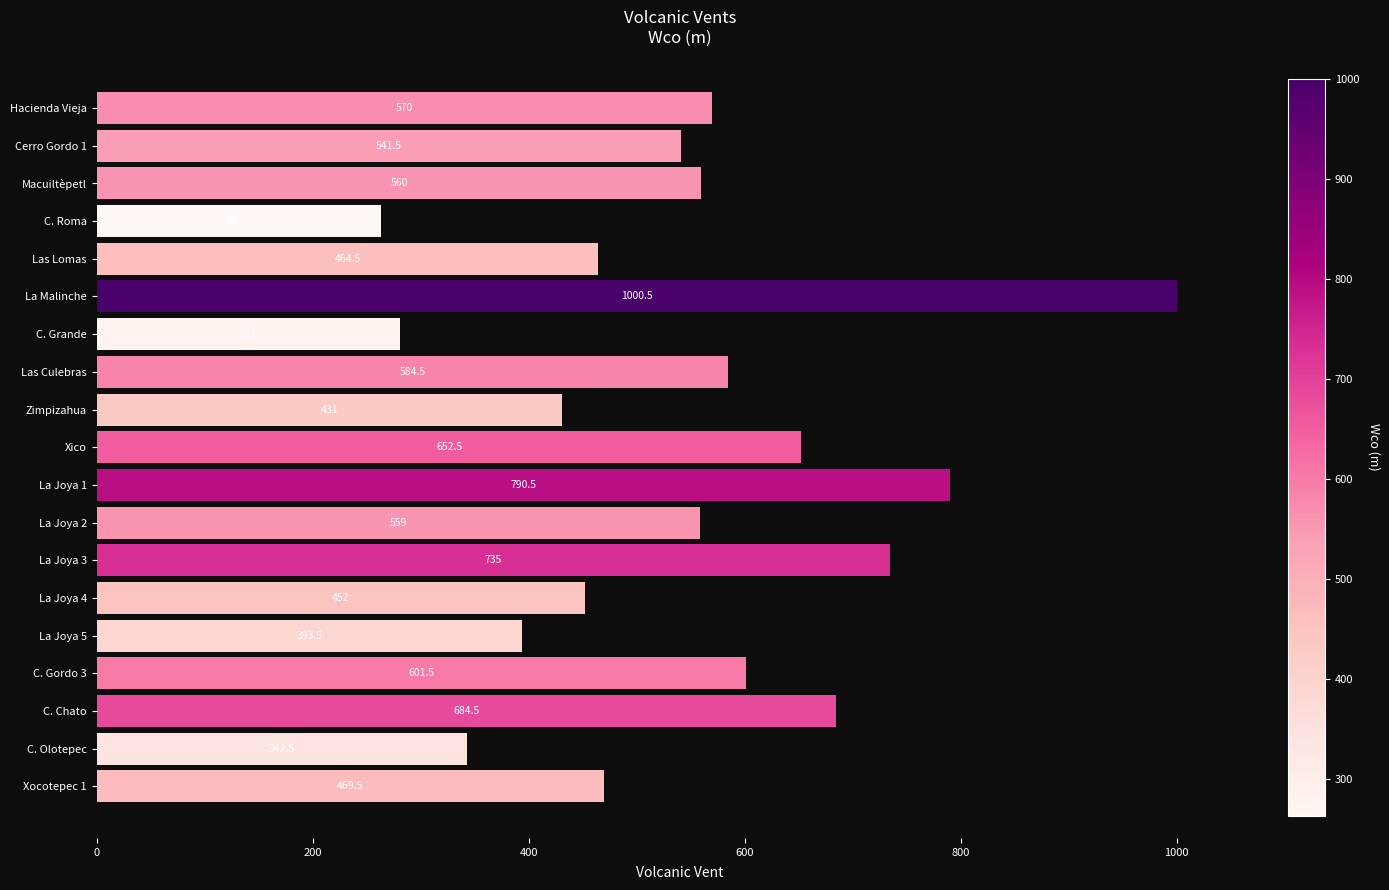

Which category has the lowest value across all series?

C. Roma